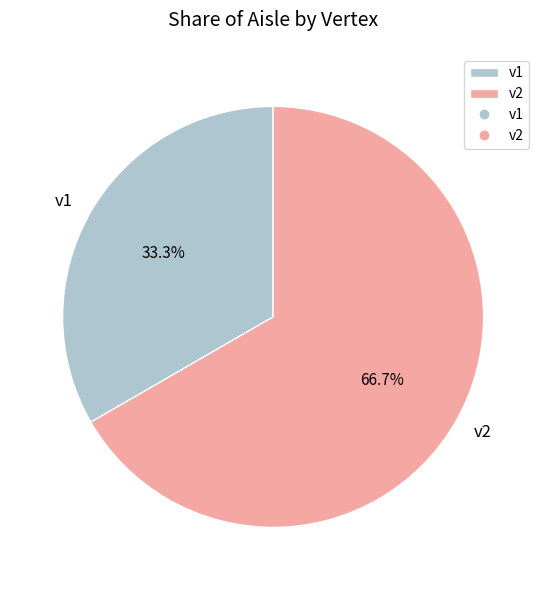

Which has a higher value, v1 or v2?

v2